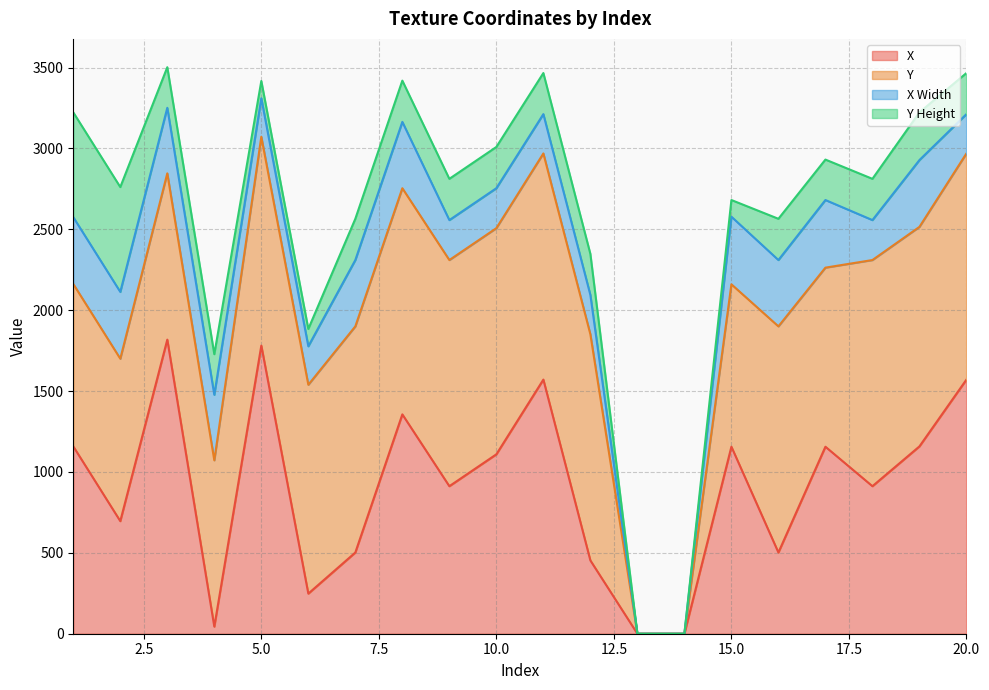

Reading right to left, what are all the values shown in this chart?

X: 20=1571	19=1158	18=912	17=1156	16=502	15=1156	14=0	13=0	12=453	11=1571	10=1109	9=912	8=1356	7=502	6=248	5=1781	4=44	3=1818	2=696	1=1158
Y: 20=1398	19=1357	18=1398	17=1107	16=1398	15=1004	14=0	13=0	12=1398	11=1398	10=1398	9=1398	8=1398	7=1398	6=1291	5=1291	4=1028	3=1028	2=1004	1=1004
X Width: 20=243	19=413	18=247	17=418	16=410	15=418	14=0	13=0	12=243	11=243	10=247	9=247	8=410	7=410	6=238	5=238	4=405	3=405	2=413	1=413
Y Height: 20=254	19=295	18=255	17=250	16=255	15=103	14=0	13=0	12=254	11=254	10=255	9=255	8=255	7=255	6=107	5=107	4=251	3=251	2=648	1=648